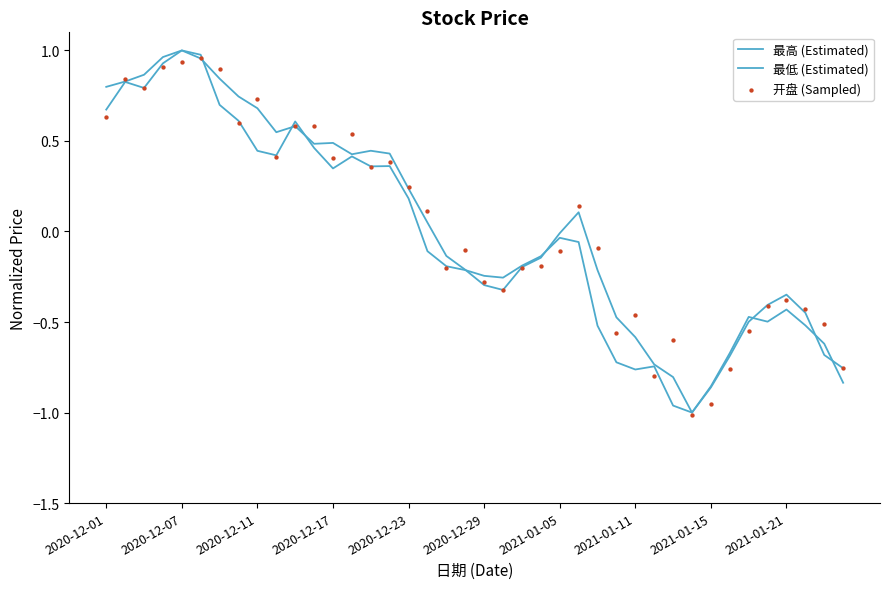

Is the value of 开盘 (Sampled) at 35 greater than the value of 最低 (Estimated) at 25?

No